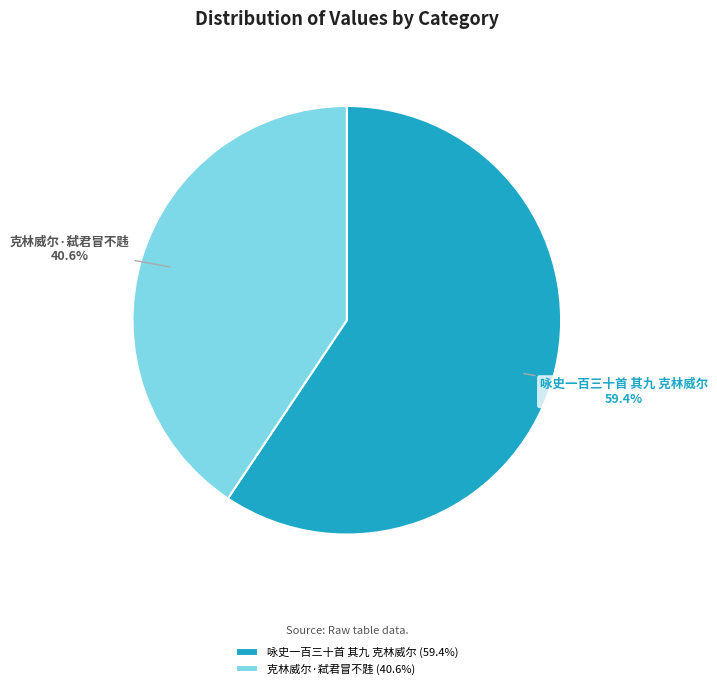

Rank the categories by value from lowest to highest.

克林威尔·弑君冒不韪, 咏史一百三十首 其九 克林威尔